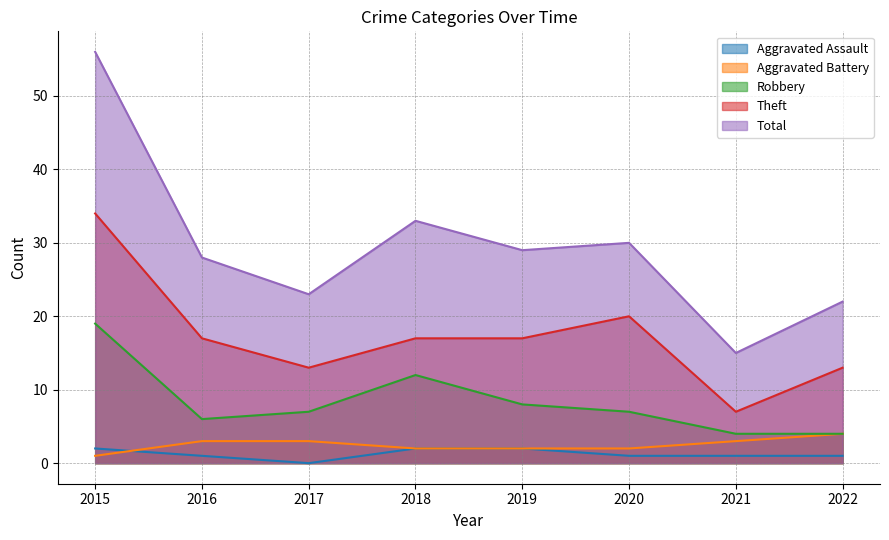

True or false: Aggravated Battery and Robbery cross at least once.

False